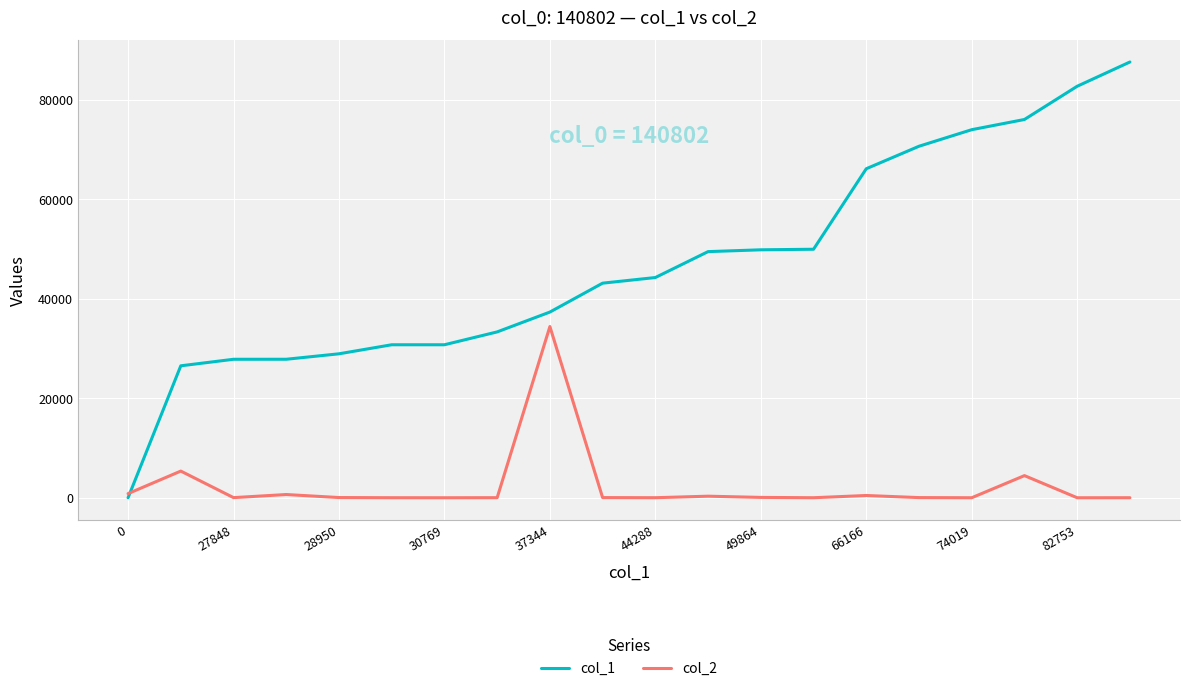

Rank the series by their maximum value, from highest to lowest.

col_1, col_2